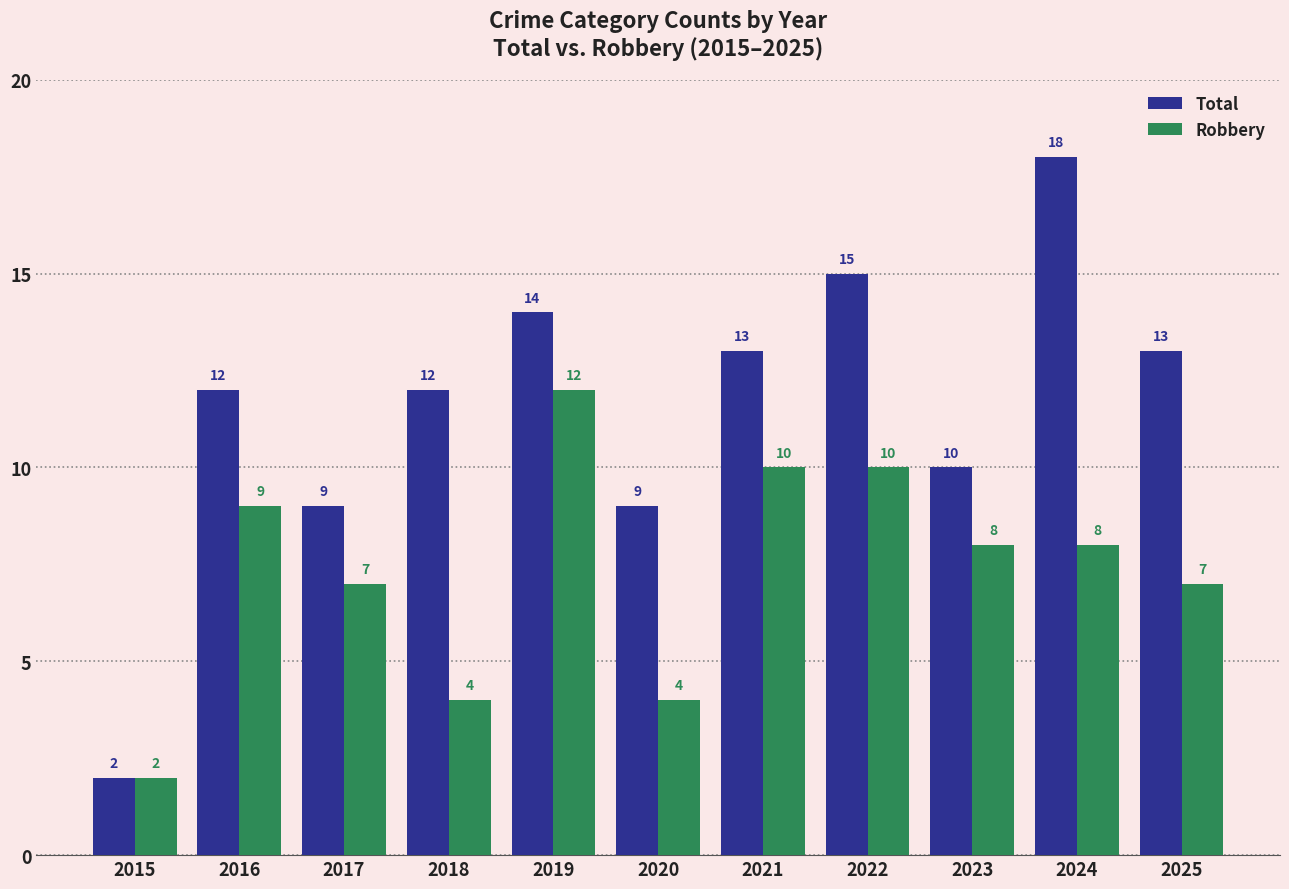

Is it true that Robbery equals 1 at 2020?

False